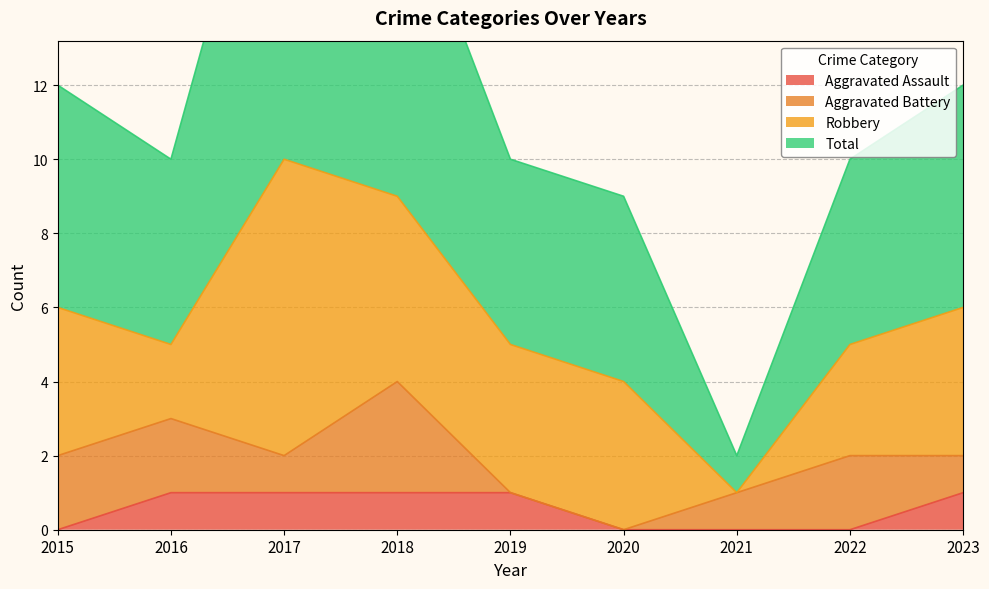

The value of Total at 2022 is 17. True or false?

False